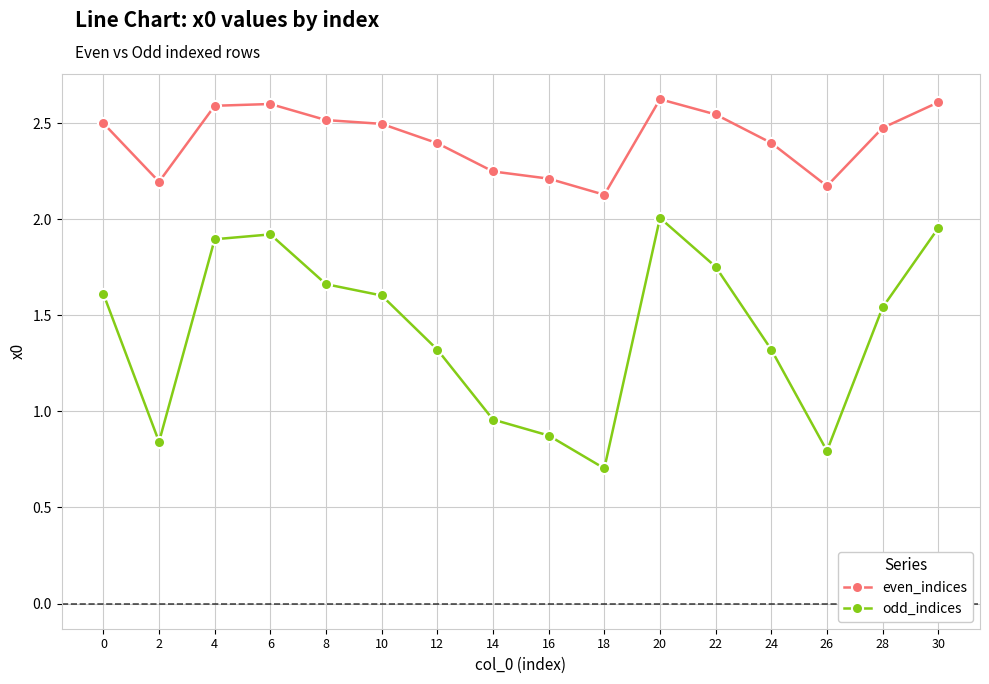

Which label corresponds to the smallest value in the chart?

18